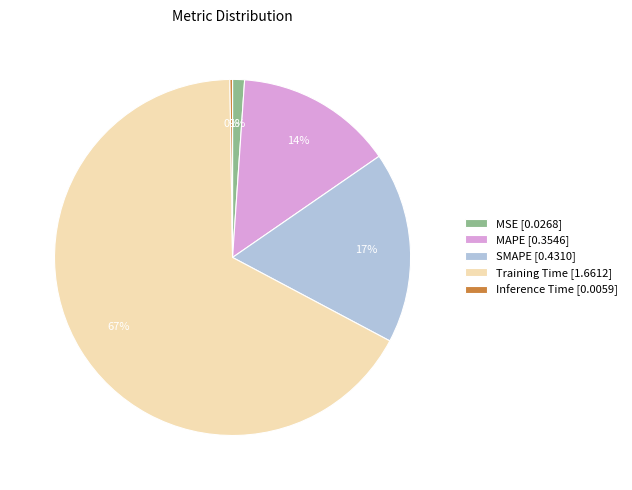

Which slice represents more than half of the pie?

Training Time